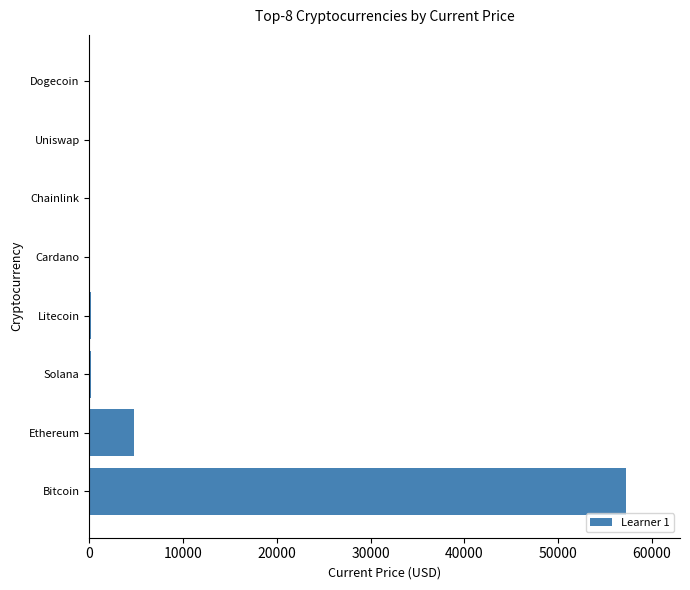

Which has a higher value, Cardano or Ethereum?

Ethereum